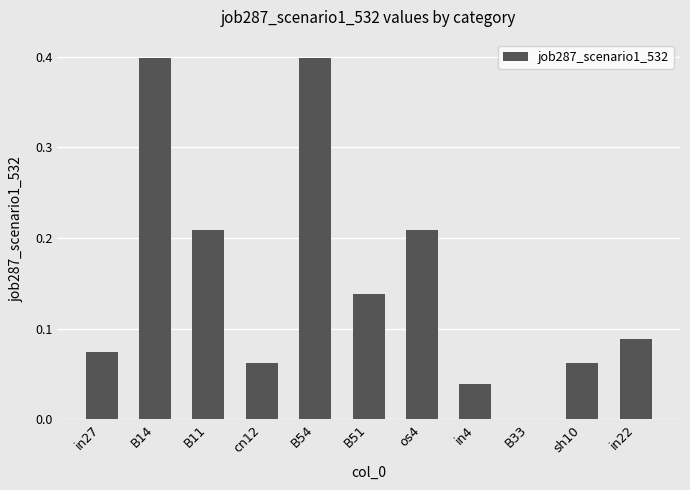

Which has a higher value, B14 or in27?

B14